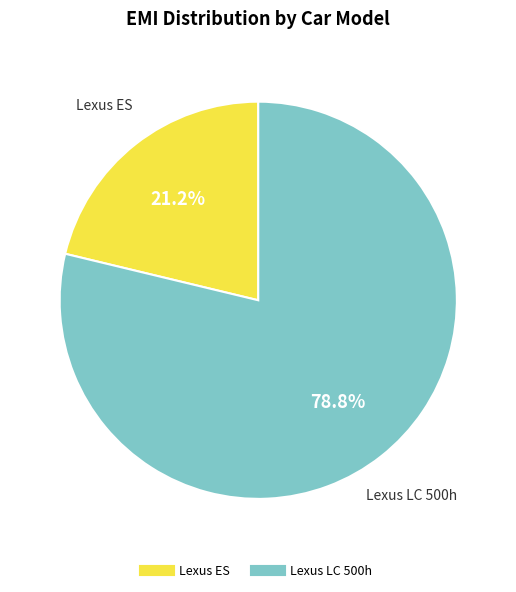

Rank the categories by value from highest to lowest.

Lexus LC 500h, Lexus ES